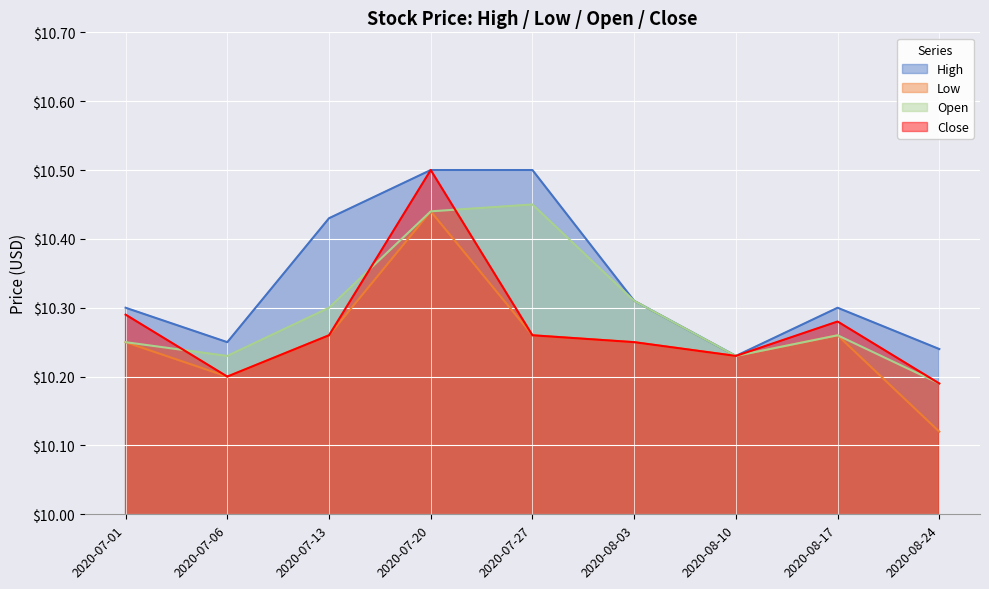

The Low series shows 10.4 at 2020-07-20. True or false?

True